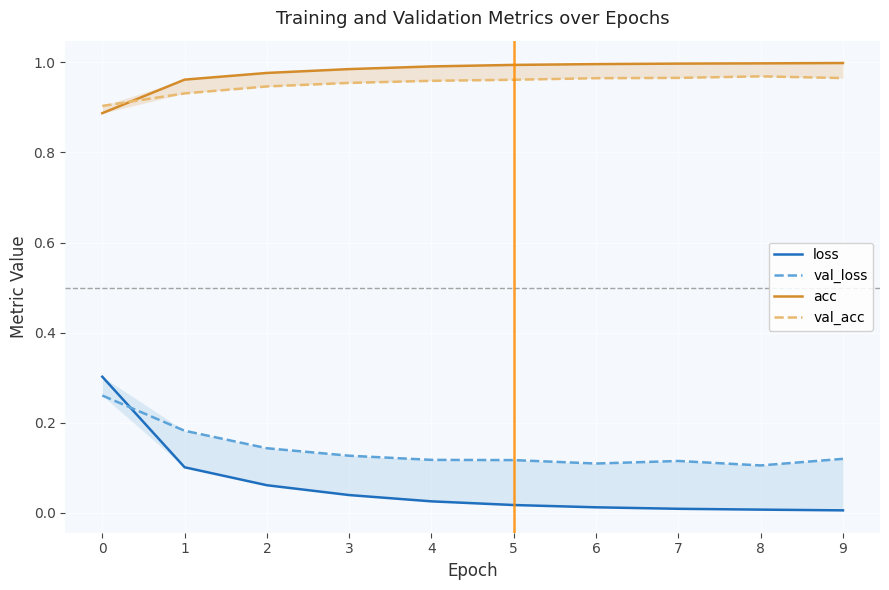

What is the value of the val_loss point at the 2nd from the left?

0.2